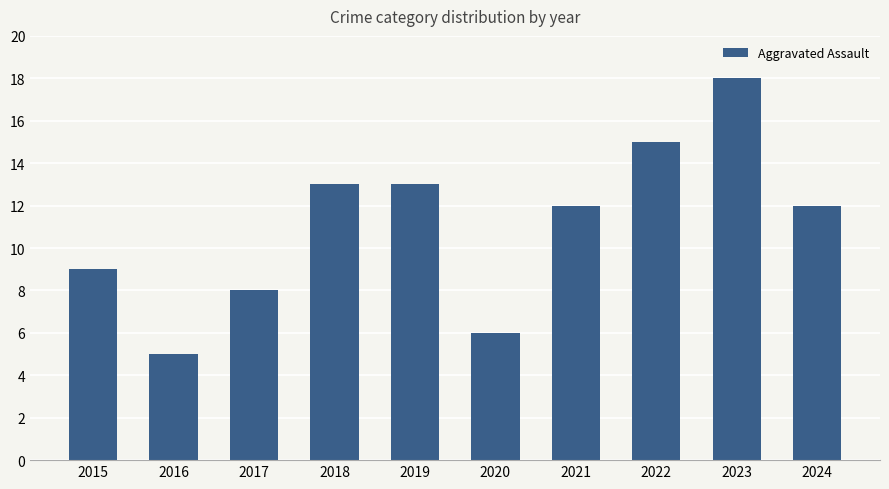

What is the approximate value at 2015?

9